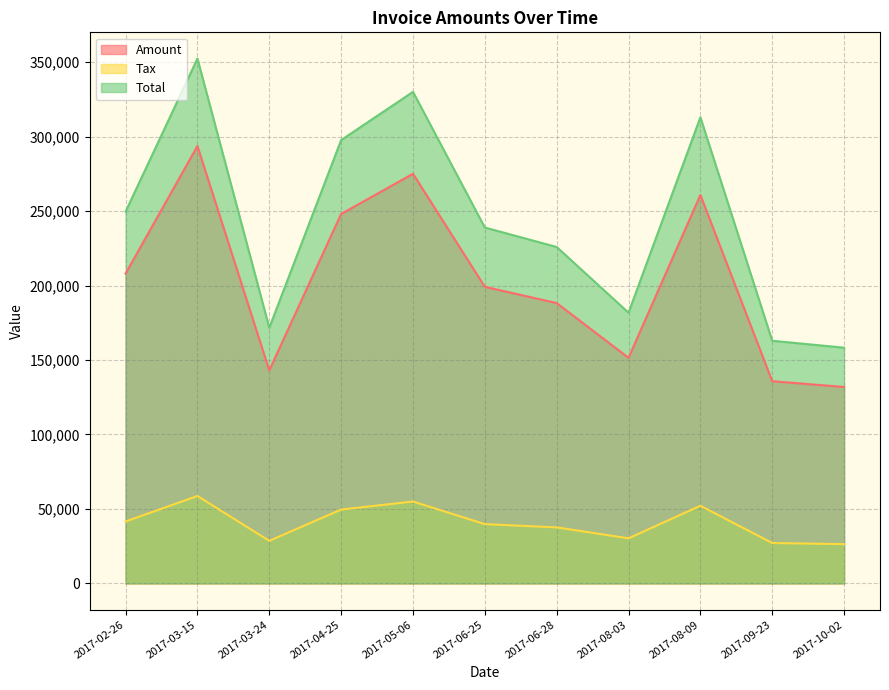

What is the label of the 10th point from the left?

2017-09-23